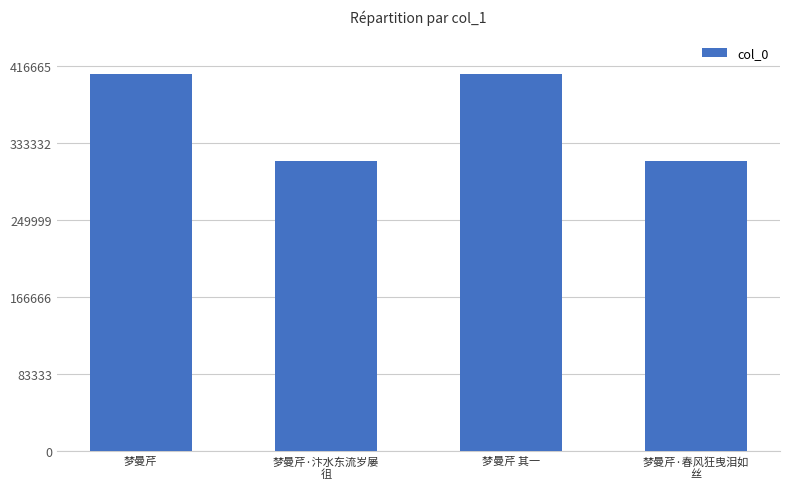

How many distinct data groups are displayed?

1